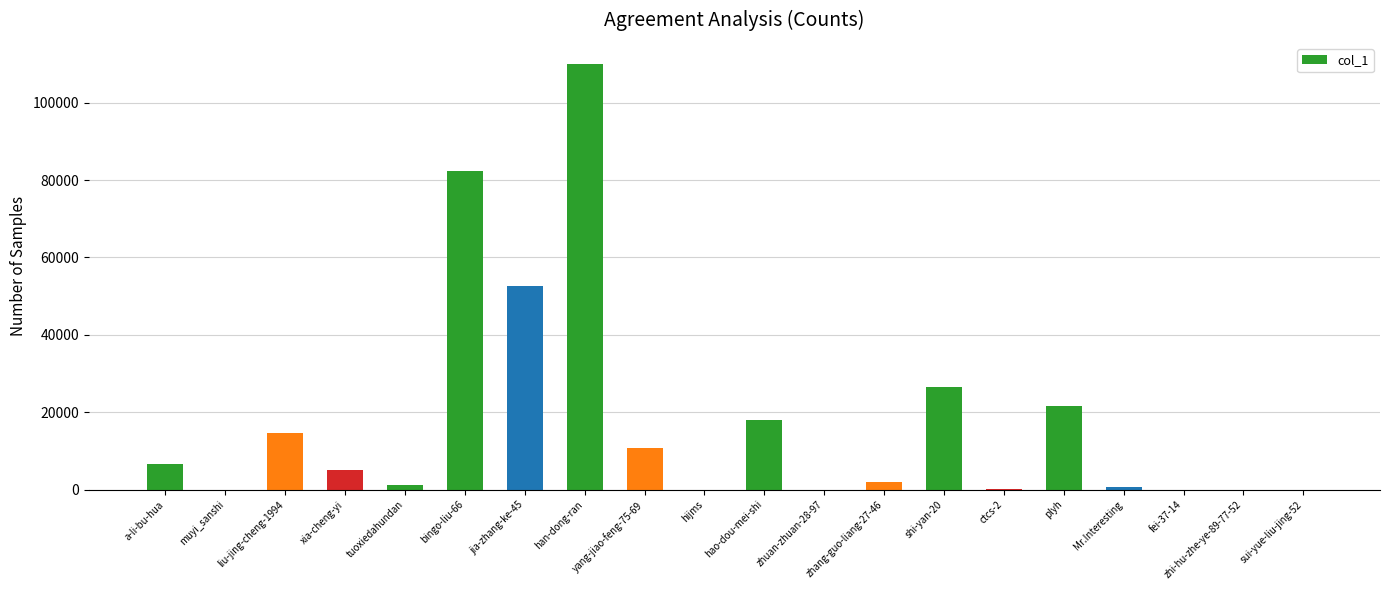

The value at han-dong-ran is 109951. True or false?

True